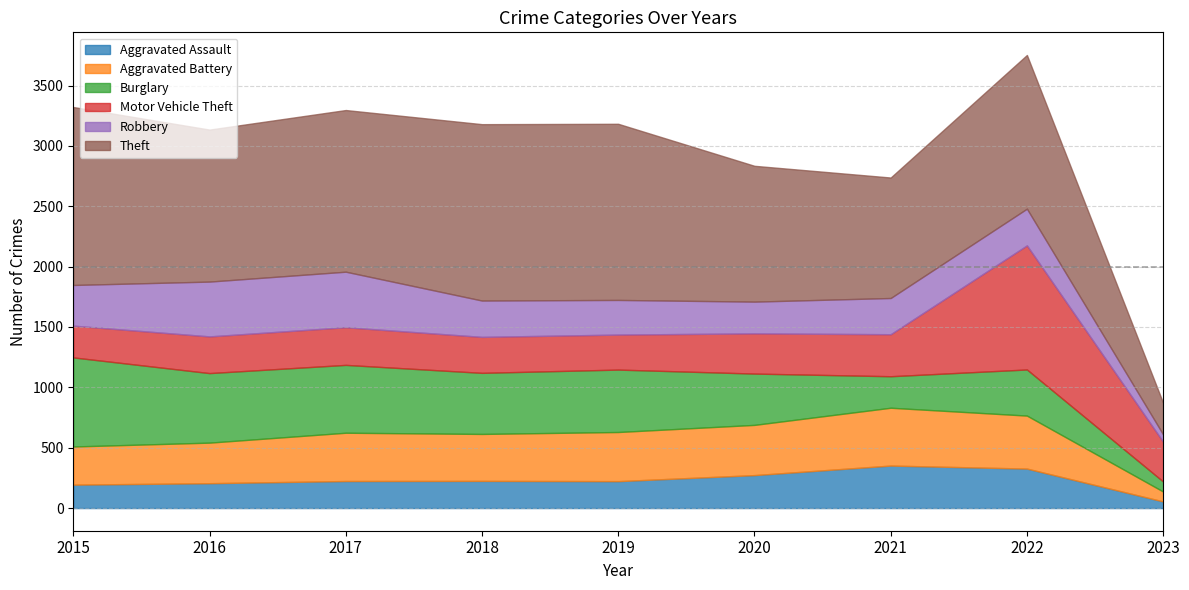

What is the value of the Theft point at the 8th from the left?

1273